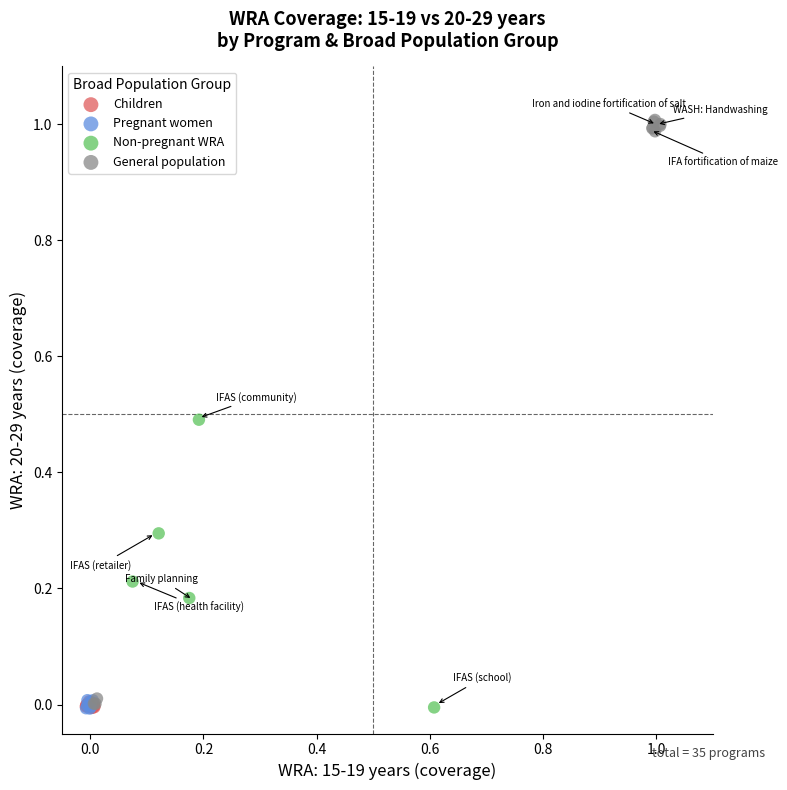

Which series contains the highest Y value?

General population